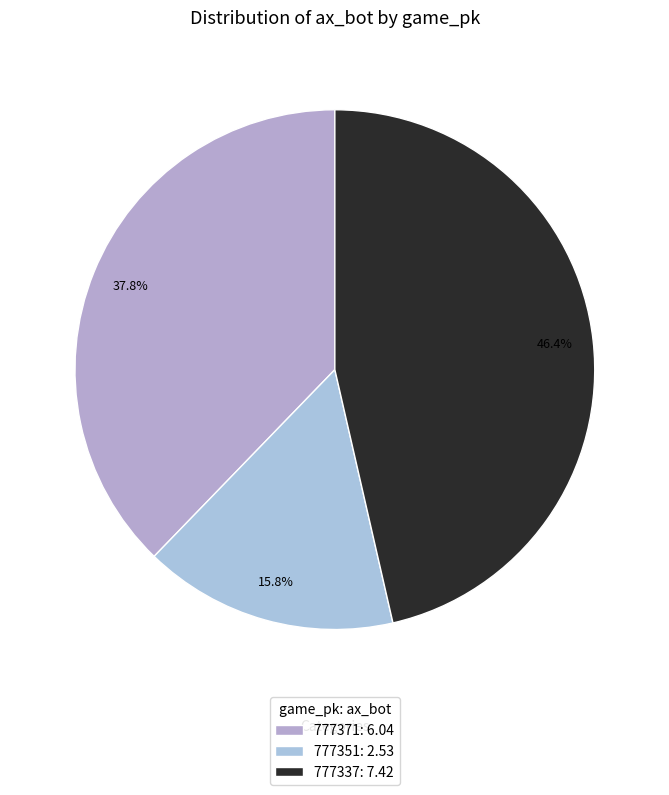

Rank the categories by value from highest to lowest.

777337, 777371, 777351